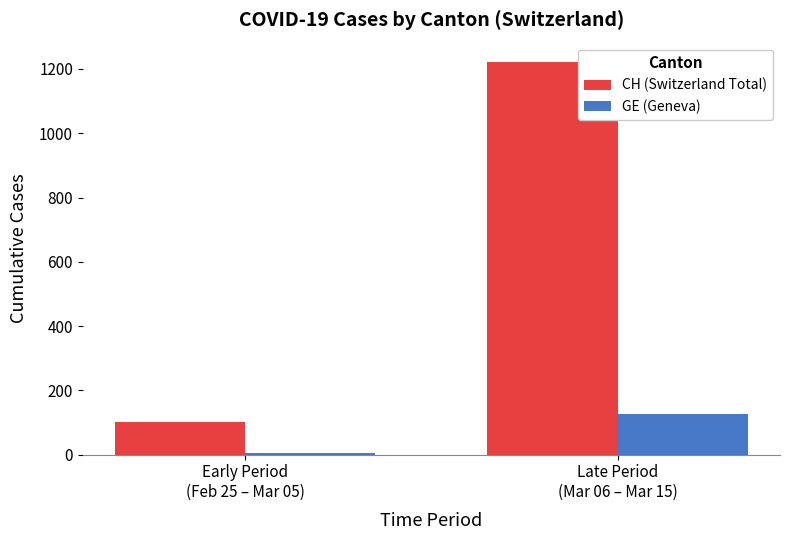

What position from the right is Early Period
(Feb 25 – Mar 05)?

2